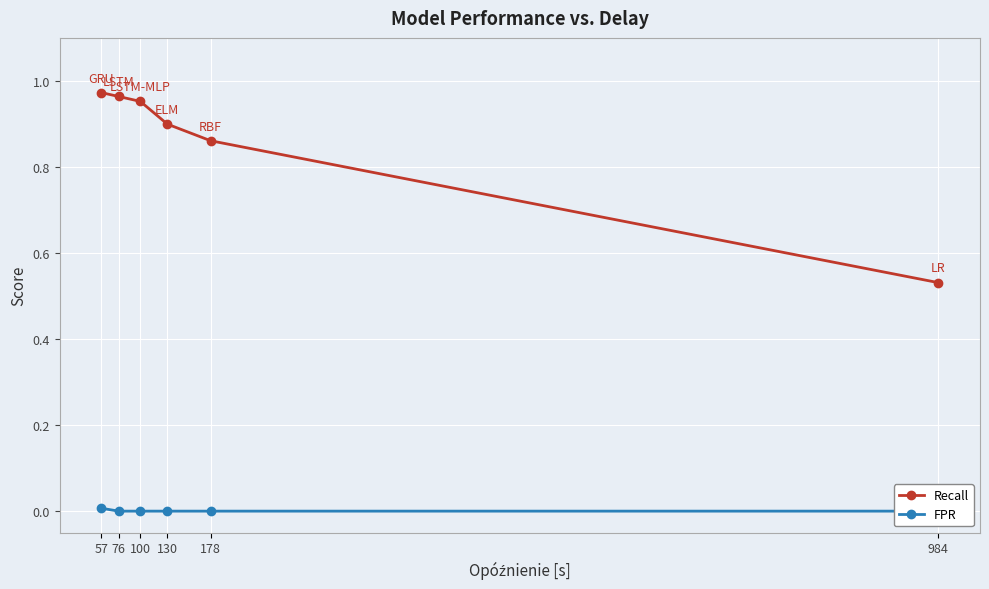

Is the value of Recall at 178 greater than the value of FPR at 130?

Yes